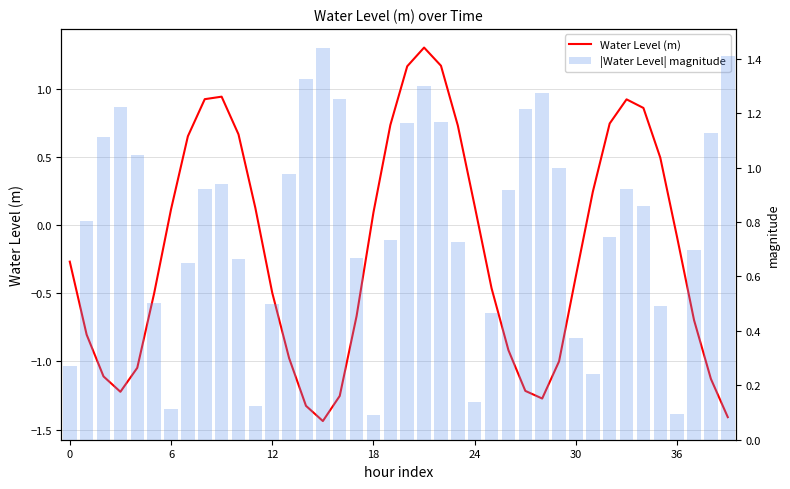

What is the difference between the maximum and second lowest values in the |Water Level| magnitude series?

1.3